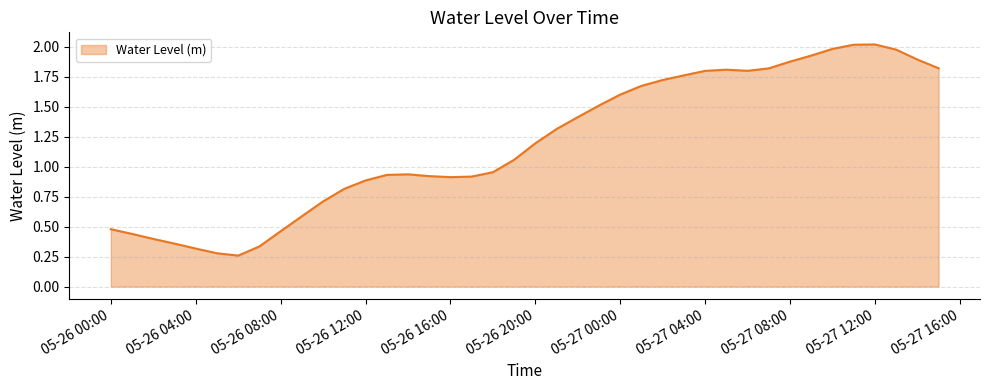

Does the chart display data point markers on the line(s)?

No